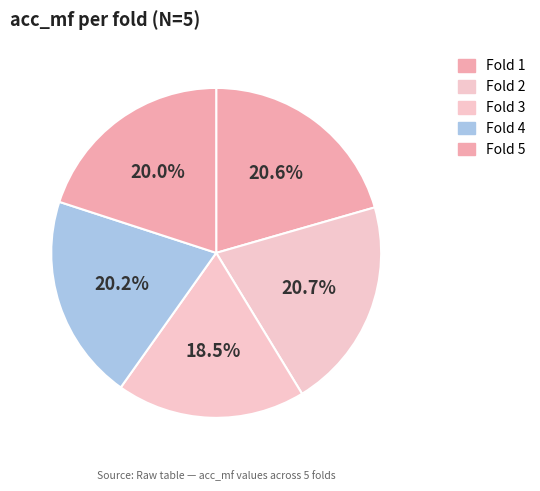

How many segments does this pie chart have?

5